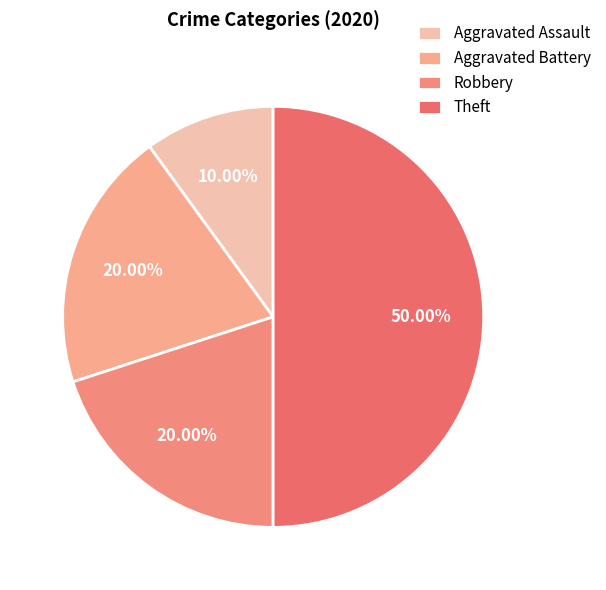

What percentage do Aggravated Battery and Aggravated Assault together represent?

30.0%